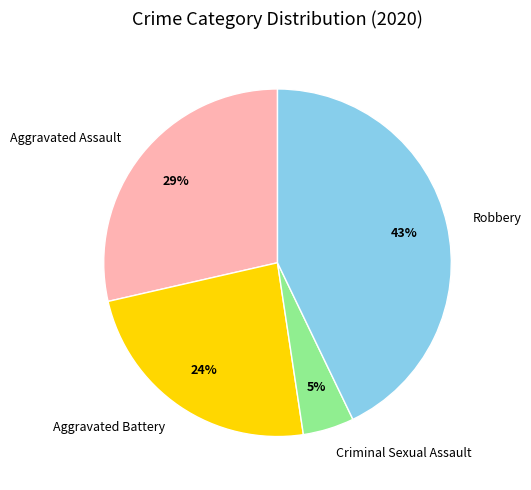

To the nearest percent, what is the difference between the largest and smallest slice percentages?

38%